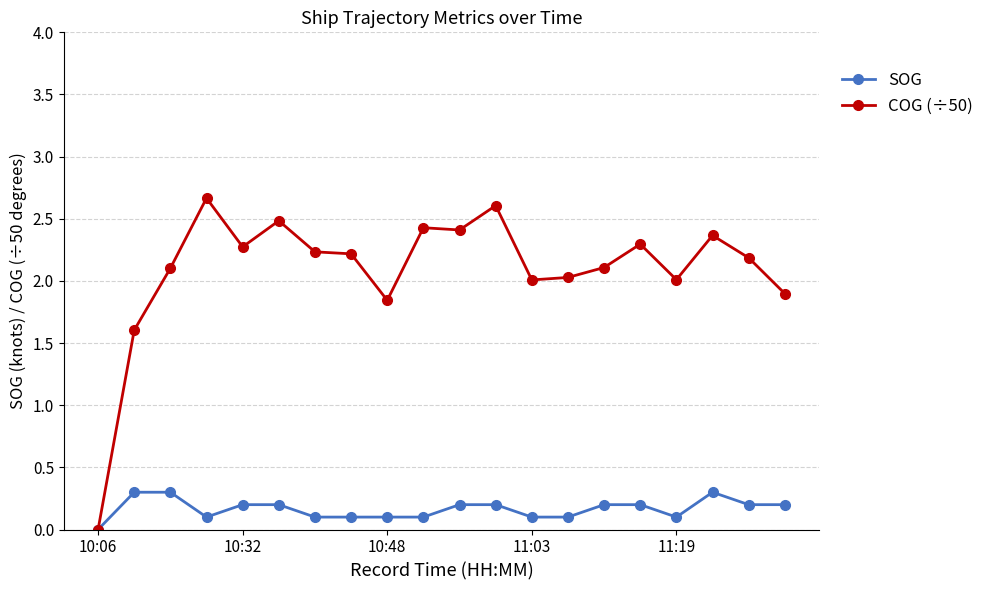

What is the value of the SOG point at the 16th from the left?

0.2